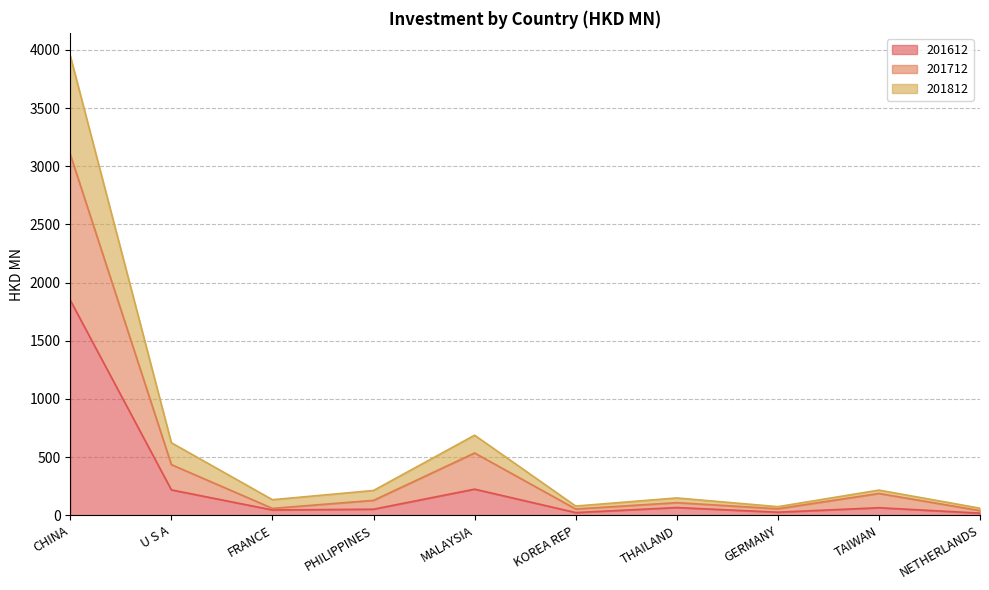

Reading left to right, what are all the values shown in this chart?

201612: 1848.0	217.8	45.0	51.6	224.1	22.7	65.9	25.9	64.3	17.8
201712: 3101.9	435.0	58.7	127.6	535.1	53.3	107.9	55.5	186.9	39.5
201812: 3949.5	623.0	133.2	212.8	687.7	78.7	148.4	73.4	215.7	60.3